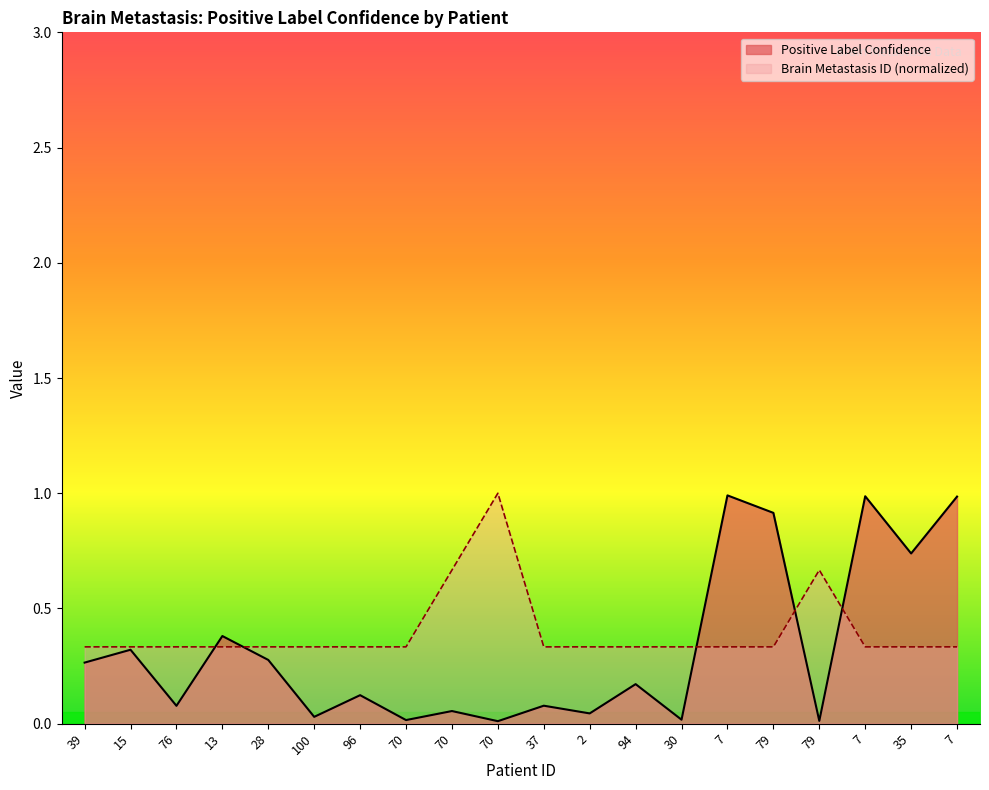

What is the label of the 2nd point from the left?

15